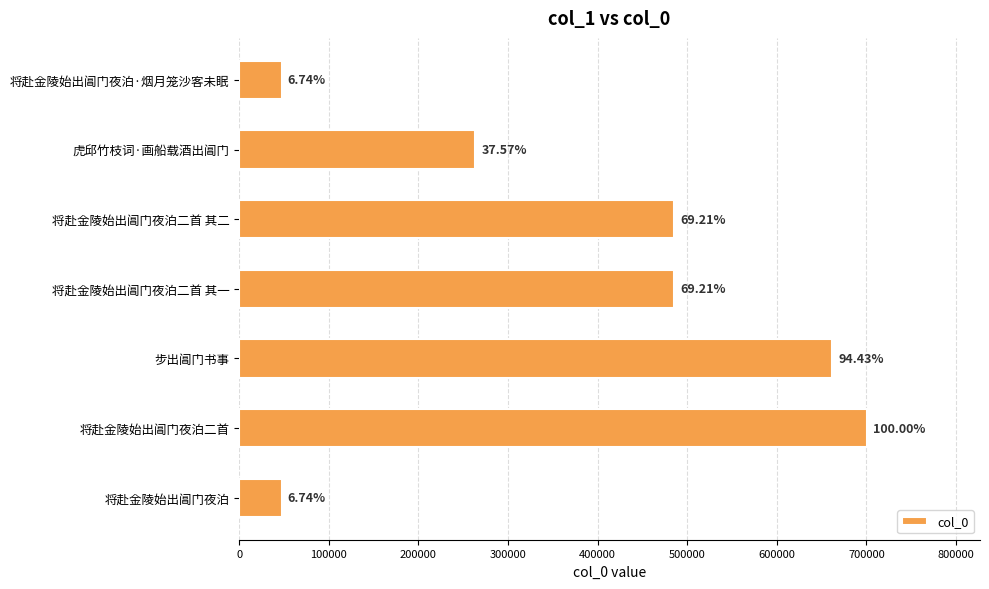

How many bars are there in total?

7